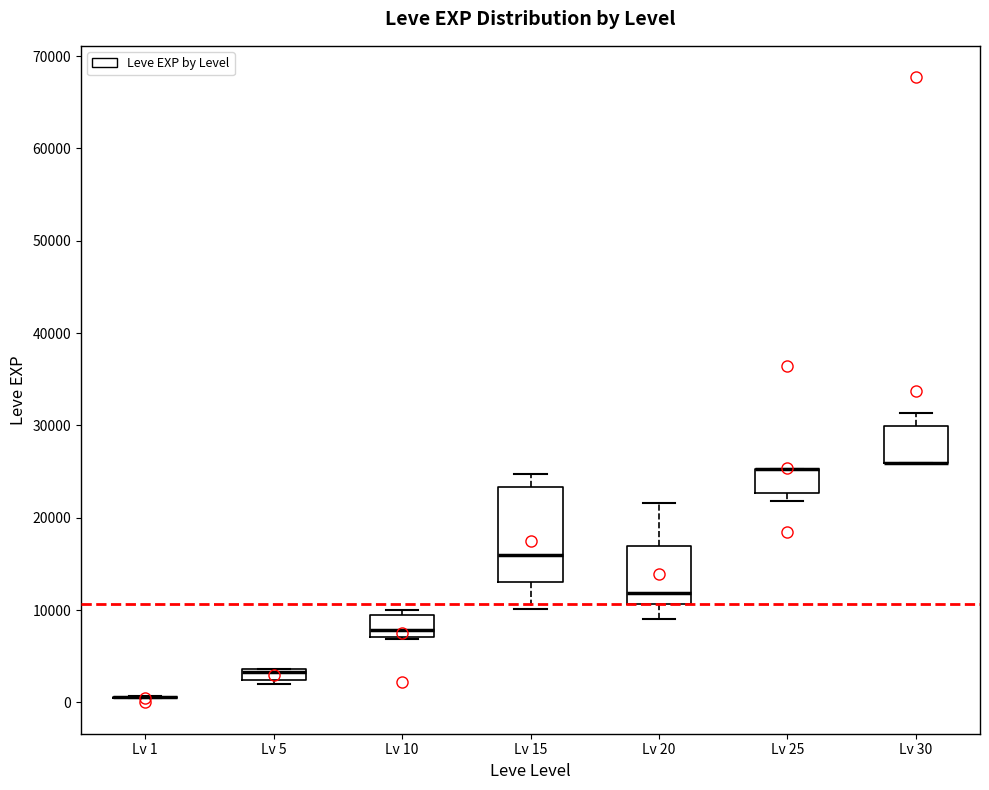

Where is the upper edge of the box for Lv 25 on the y-axis? The values are not printed on the chart, so give them approximately, as read against the axis.

25000